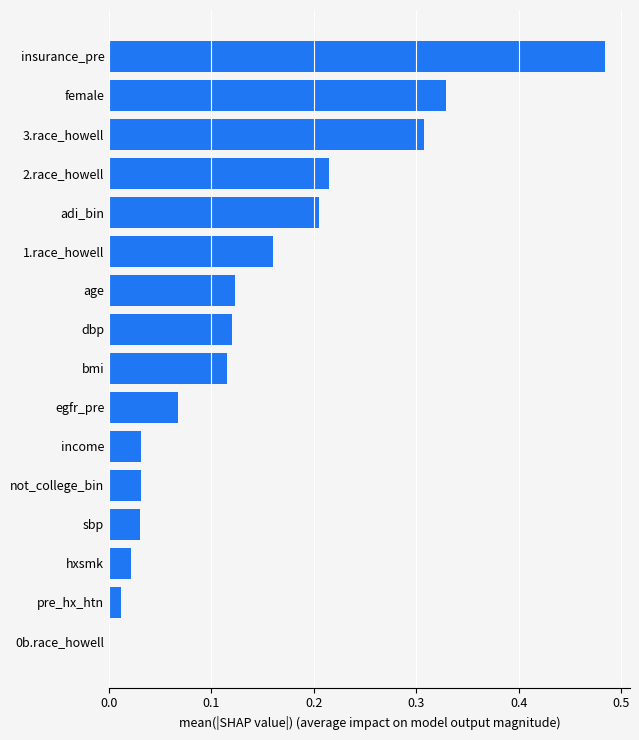

Which category has the highest value across all series?

insurance_pre